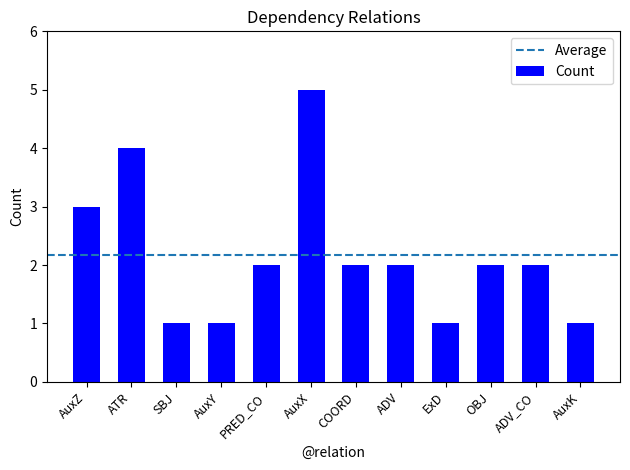

Read the value at SBJ.

1